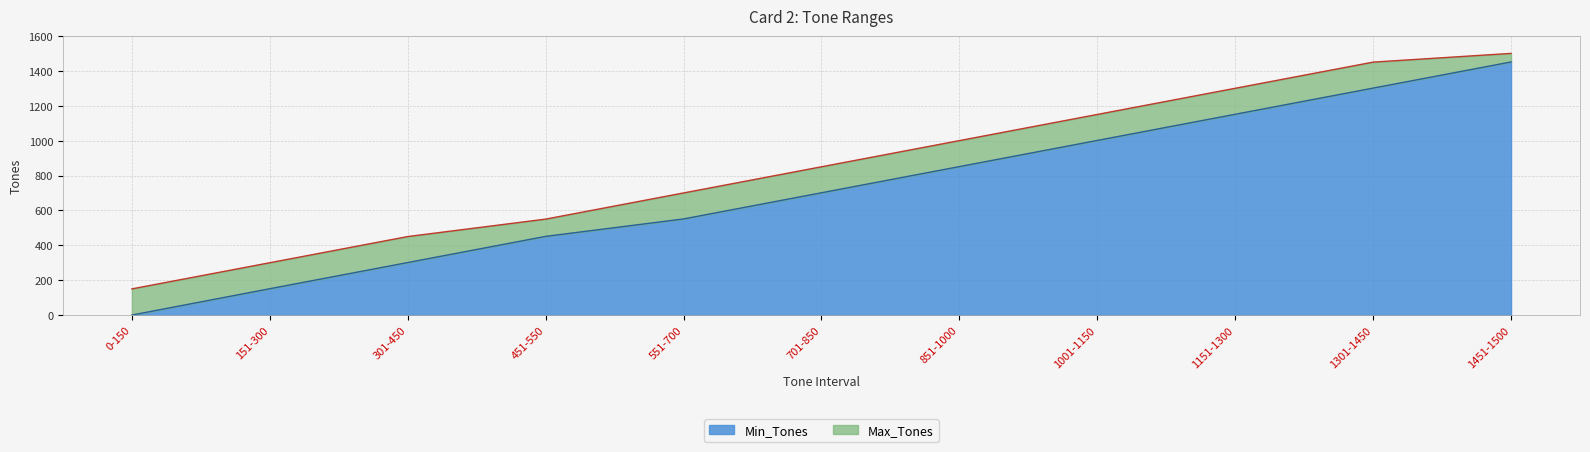

True or false: Max_Tones has a value of 180 at 701-850.

False